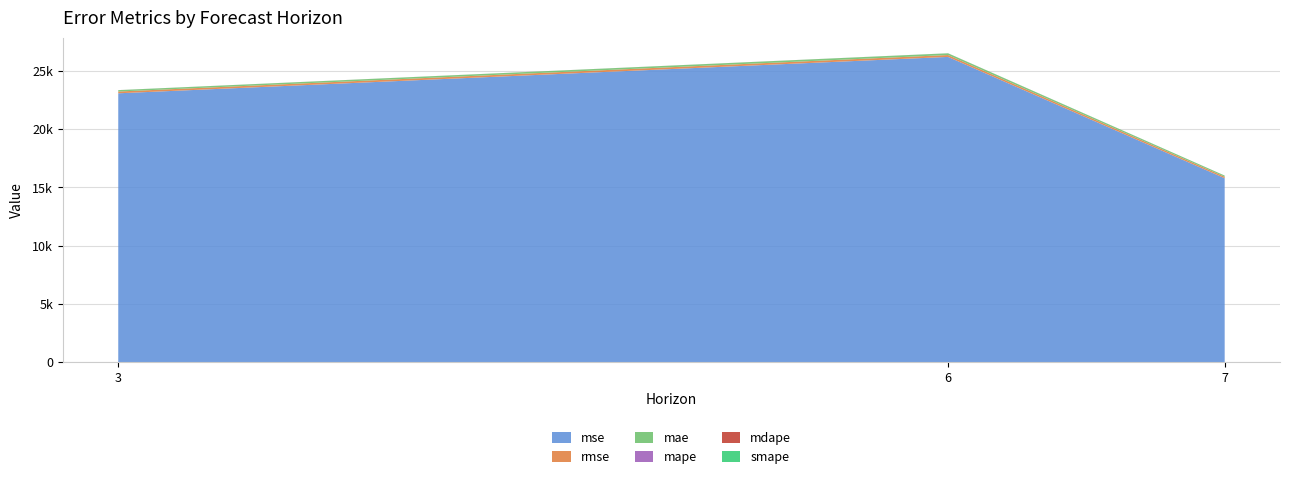

Reading left to right, extract all data points from this chart.

mse: 23090.3	26215.6	15795.5
rmse: 152.0	161.9	125.7
mae: 118.8	148.1	101.6
mape: 1.3	1.5	0.7
mdape: 1.3	1.5	0.2
smape: 0.6	0.7	0.3